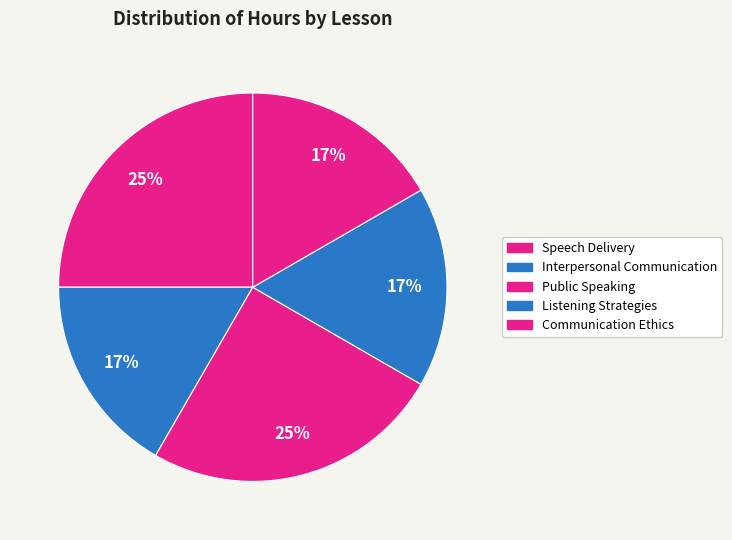

Combined, do Speech Delivery and Public Speaking account for over 50%?

No